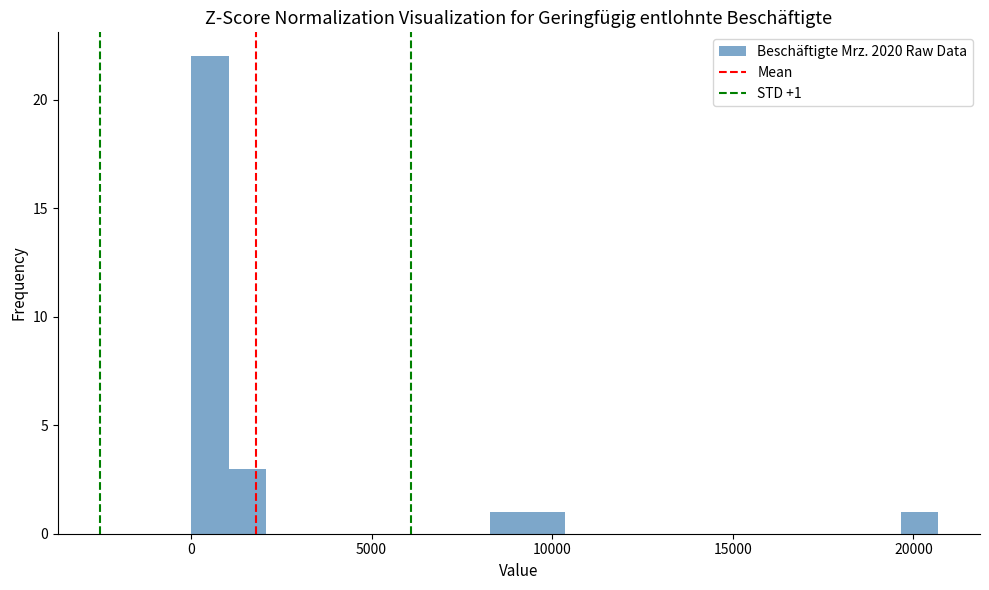

Around what value on the x-axis is the tallest bar? Give the approximate position of its centre, as read against the axis.

500